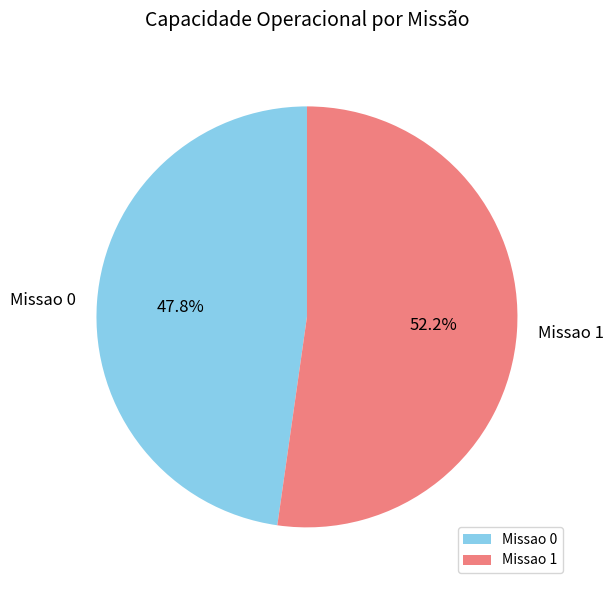

What is the largest slice in the pie chart?

Missao 1